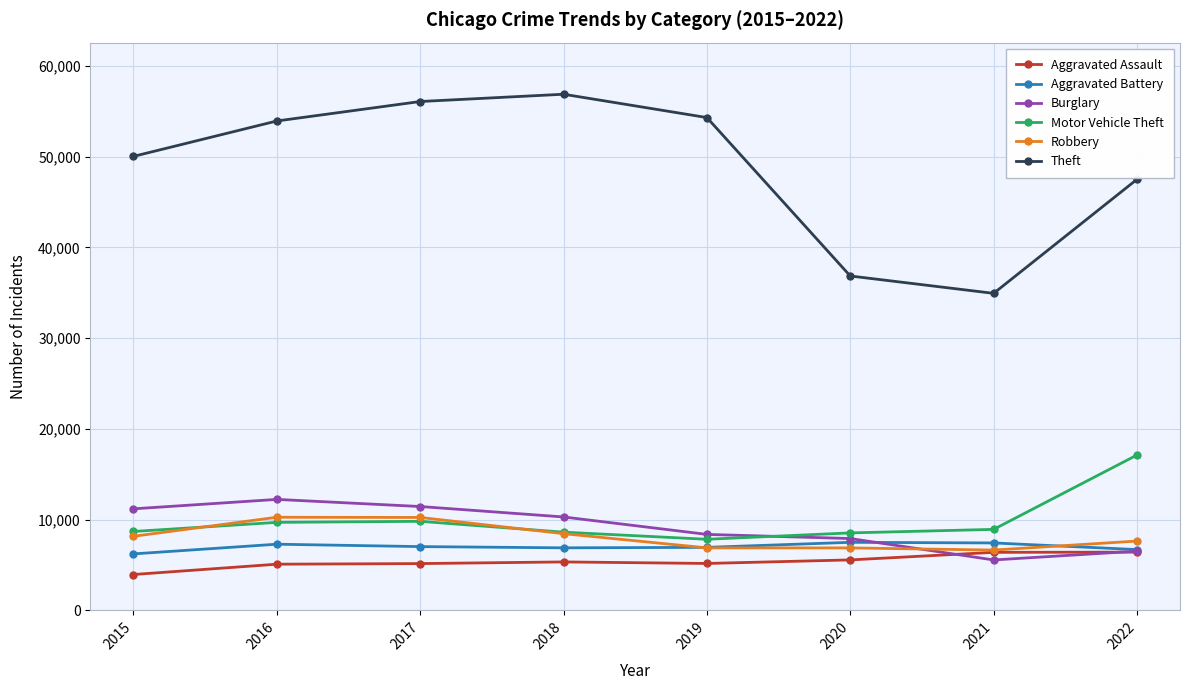

What is the difference between the maximum and second lowest values in the Aggravated Assault series?

1331